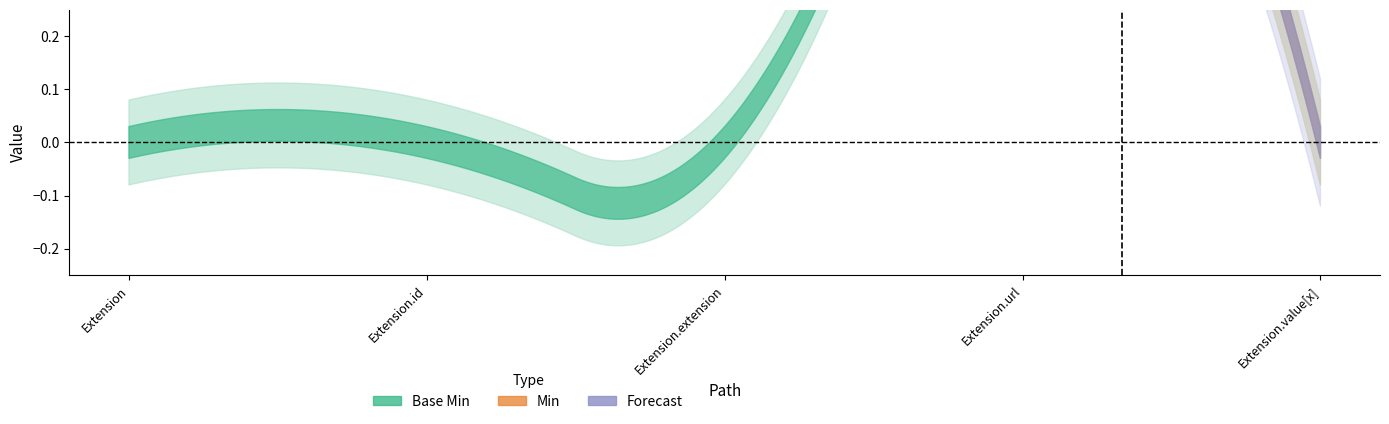

In Base Min, how many points are higher than both neighbors (excluding endpoints)?

1